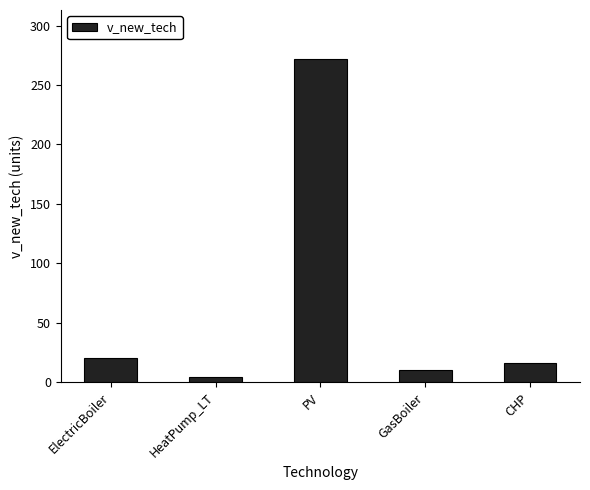

How many bars are there in total?

5